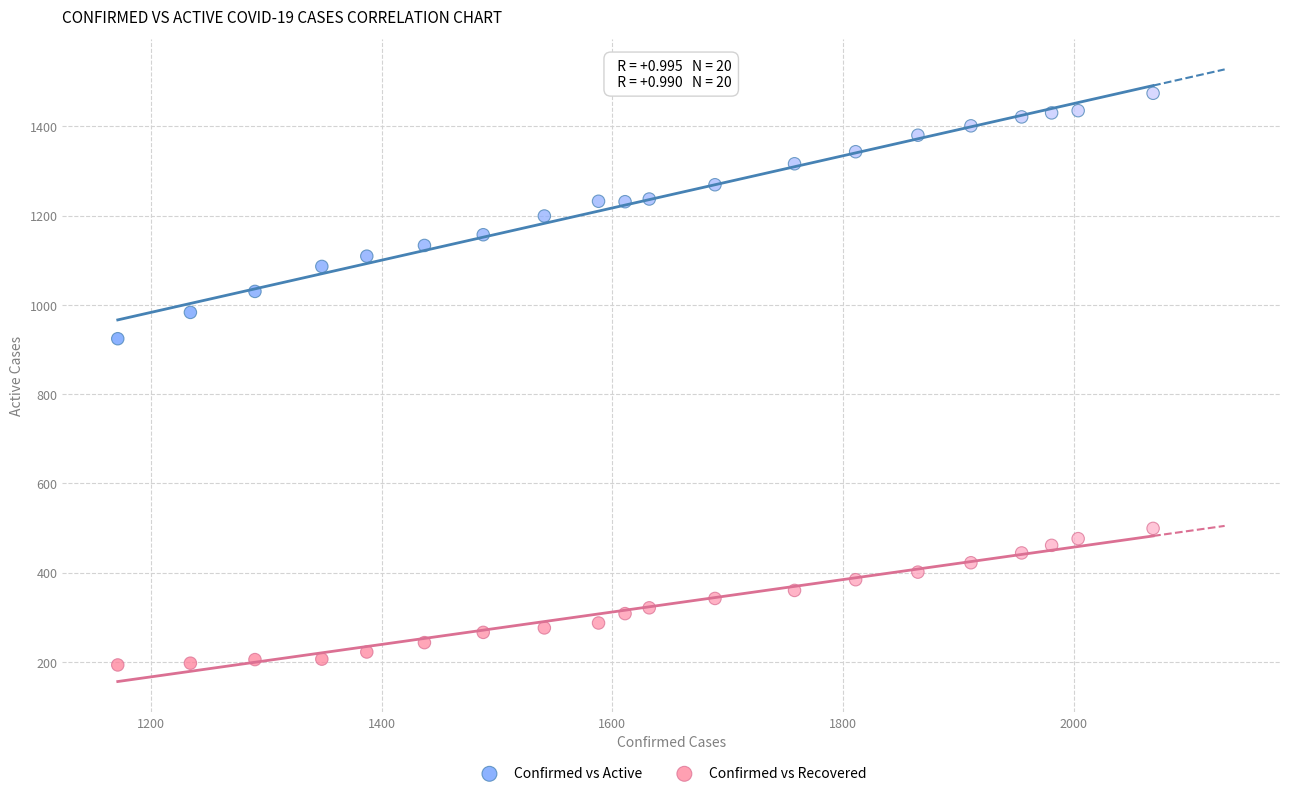

Across all data points, what is the range of Y values (max minus min)?

1281